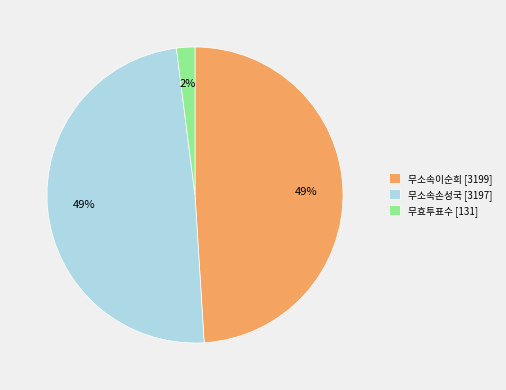

Is there any slice that represents more than half of the pie?

No